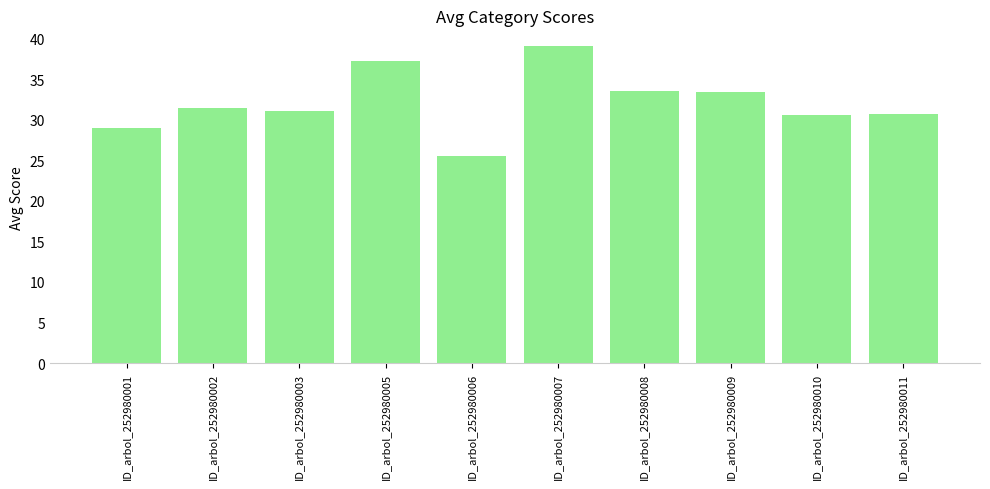

Which category has the lowest value across all series?

ID_arbol_252980006